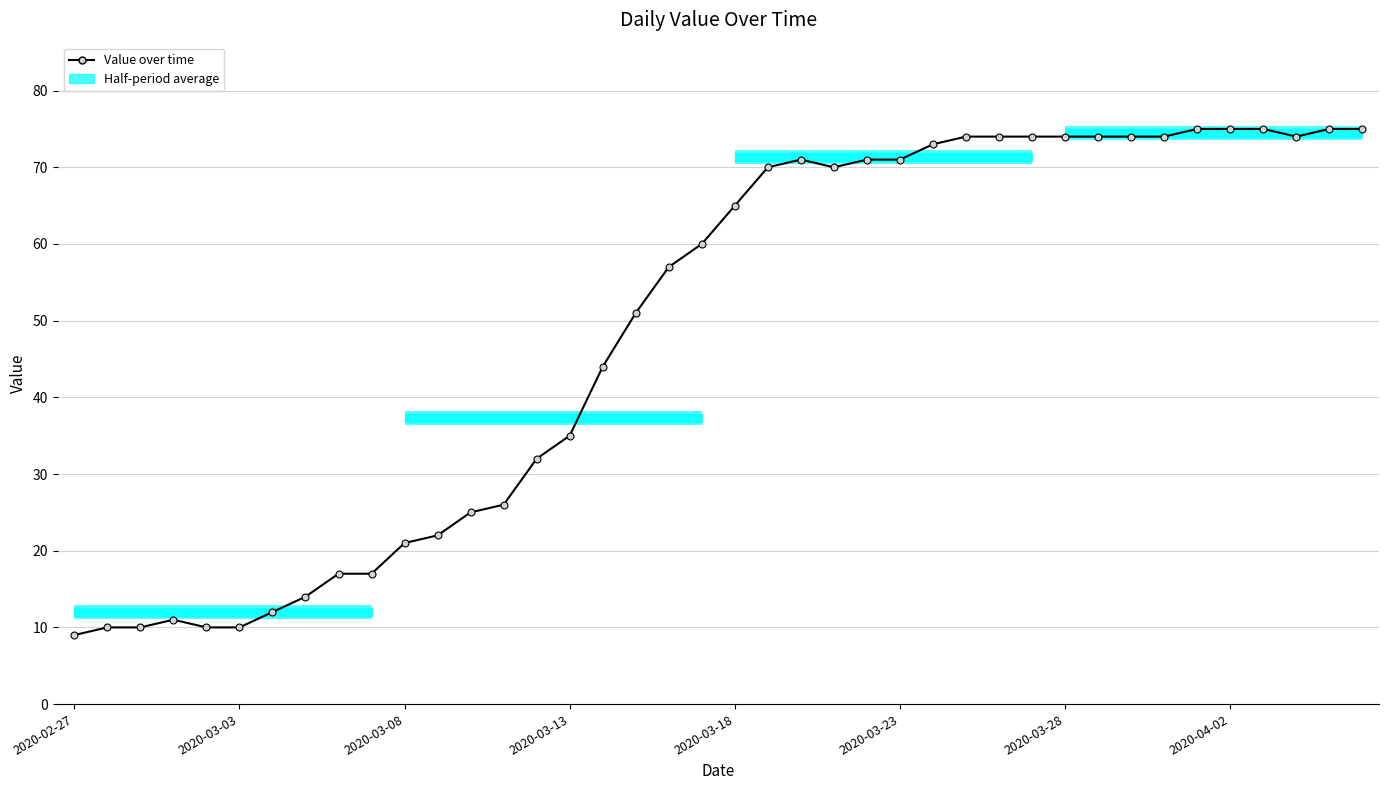

True or false: there are more than 1 points higher than both neighbors.

True